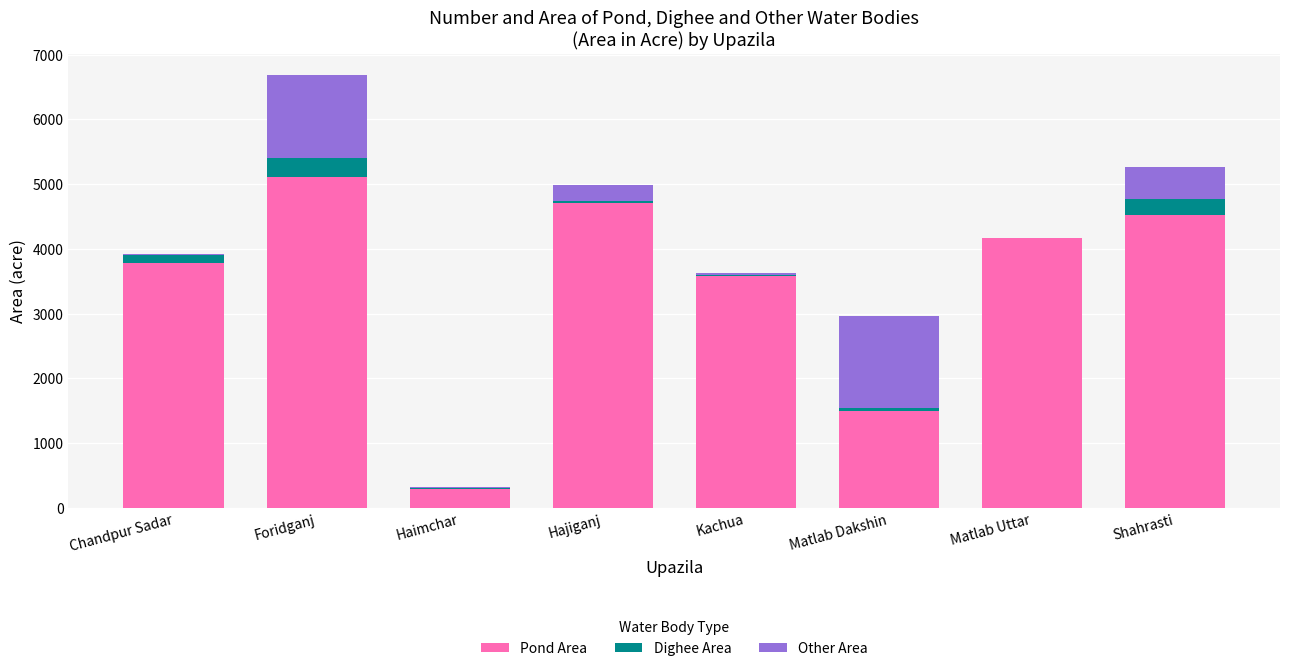

At which label does Pond Area reach its peak?

Foridganj